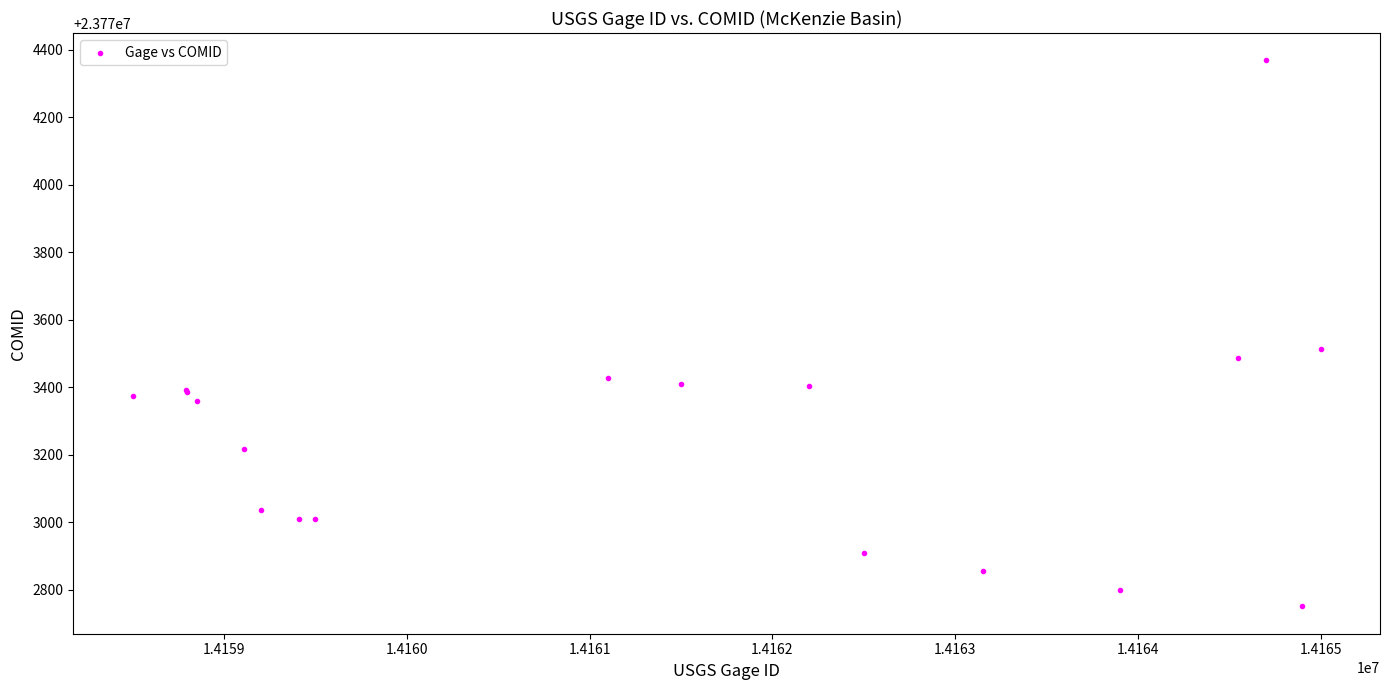

What Y value in the scatter plot is closest to 23773560?

23773513